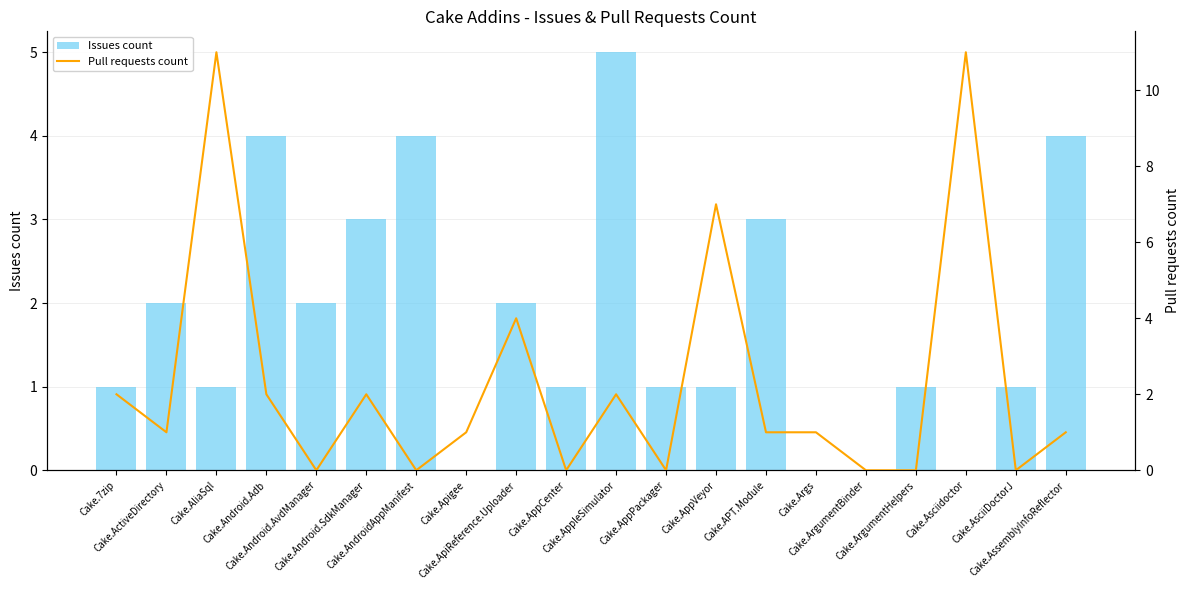

How many data points in Issues count are above 1?

9